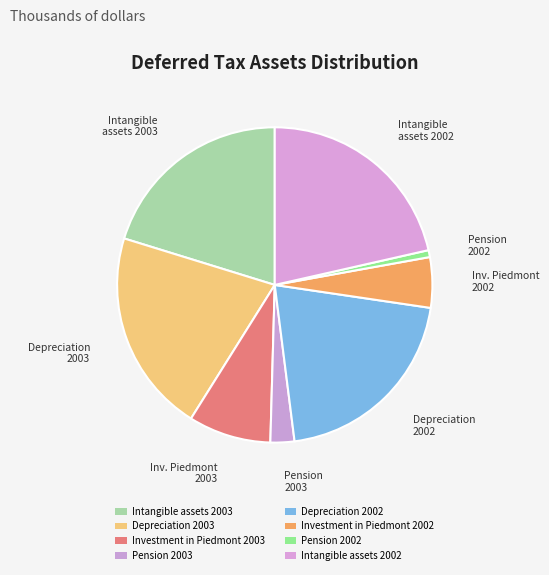

What percentage is NOT represented by Pension 2002?

99.3%